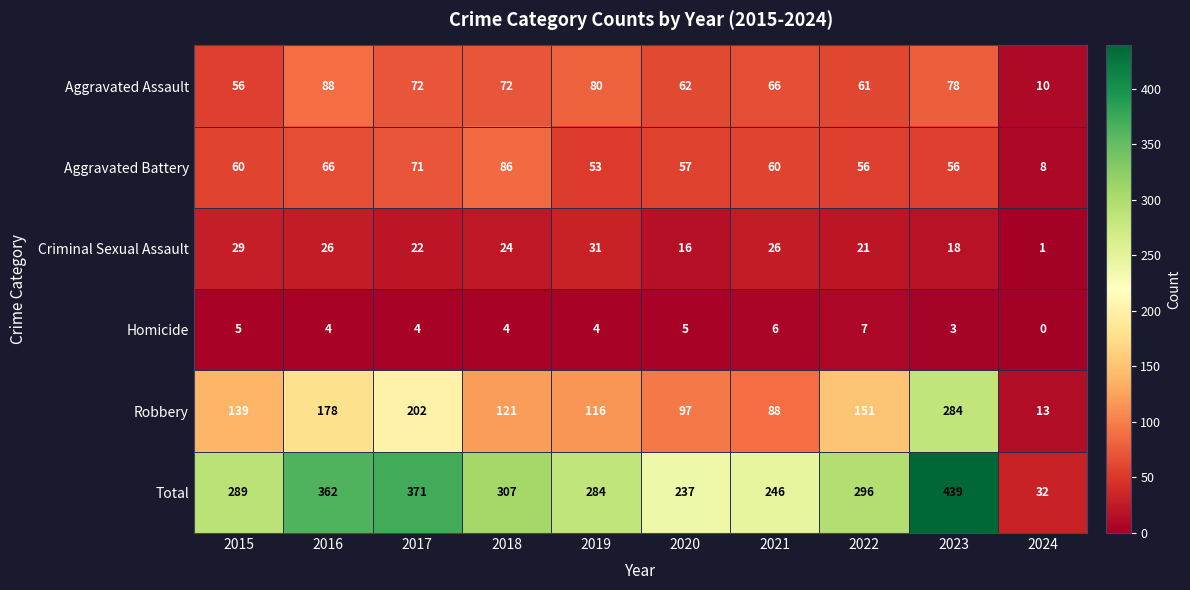

The Aggravated Assault series shows 110 at 2019. True or false?

False